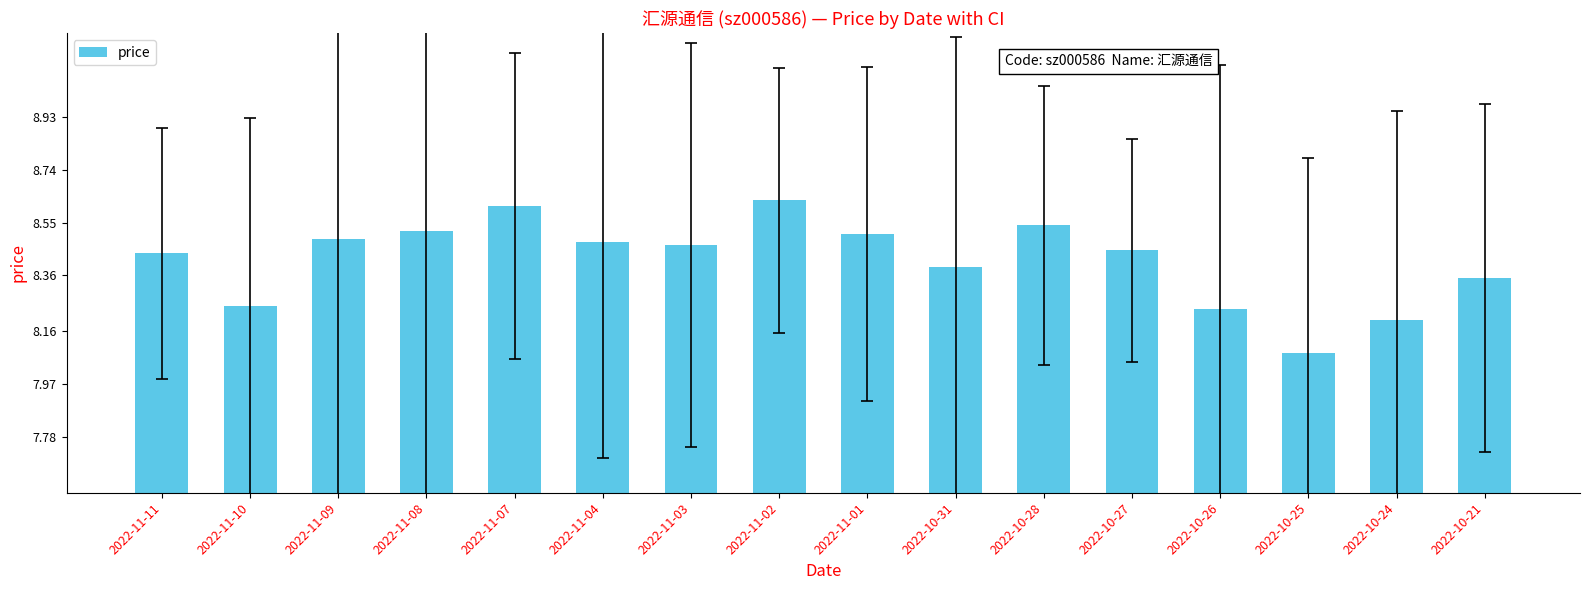

What position from the right is 2022-10-28?

6